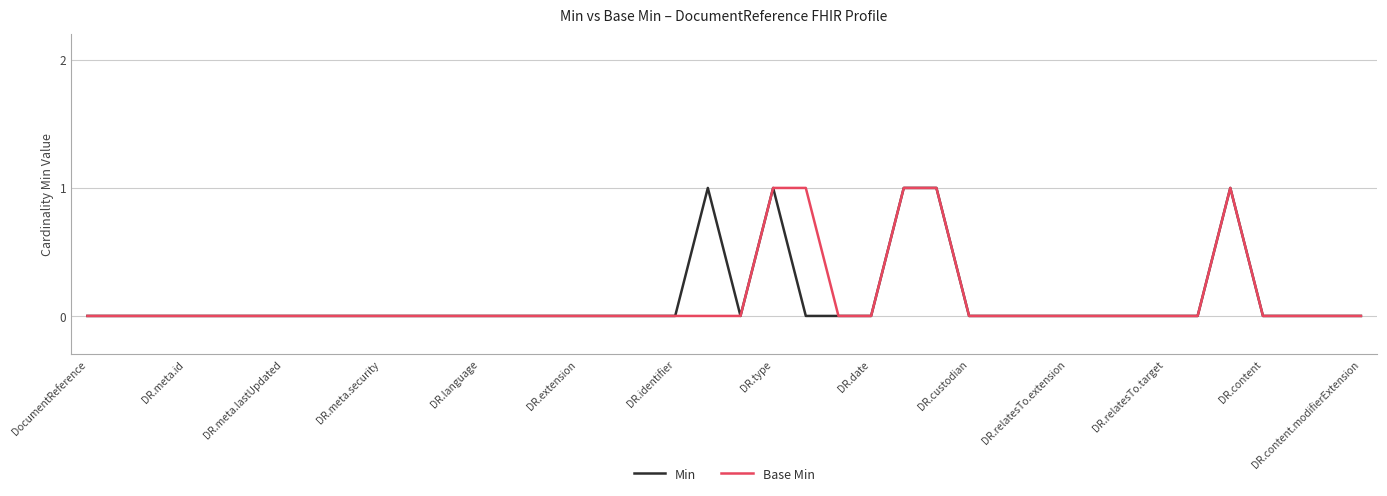

What are all the series names shown in the legend?

Min, Base Min